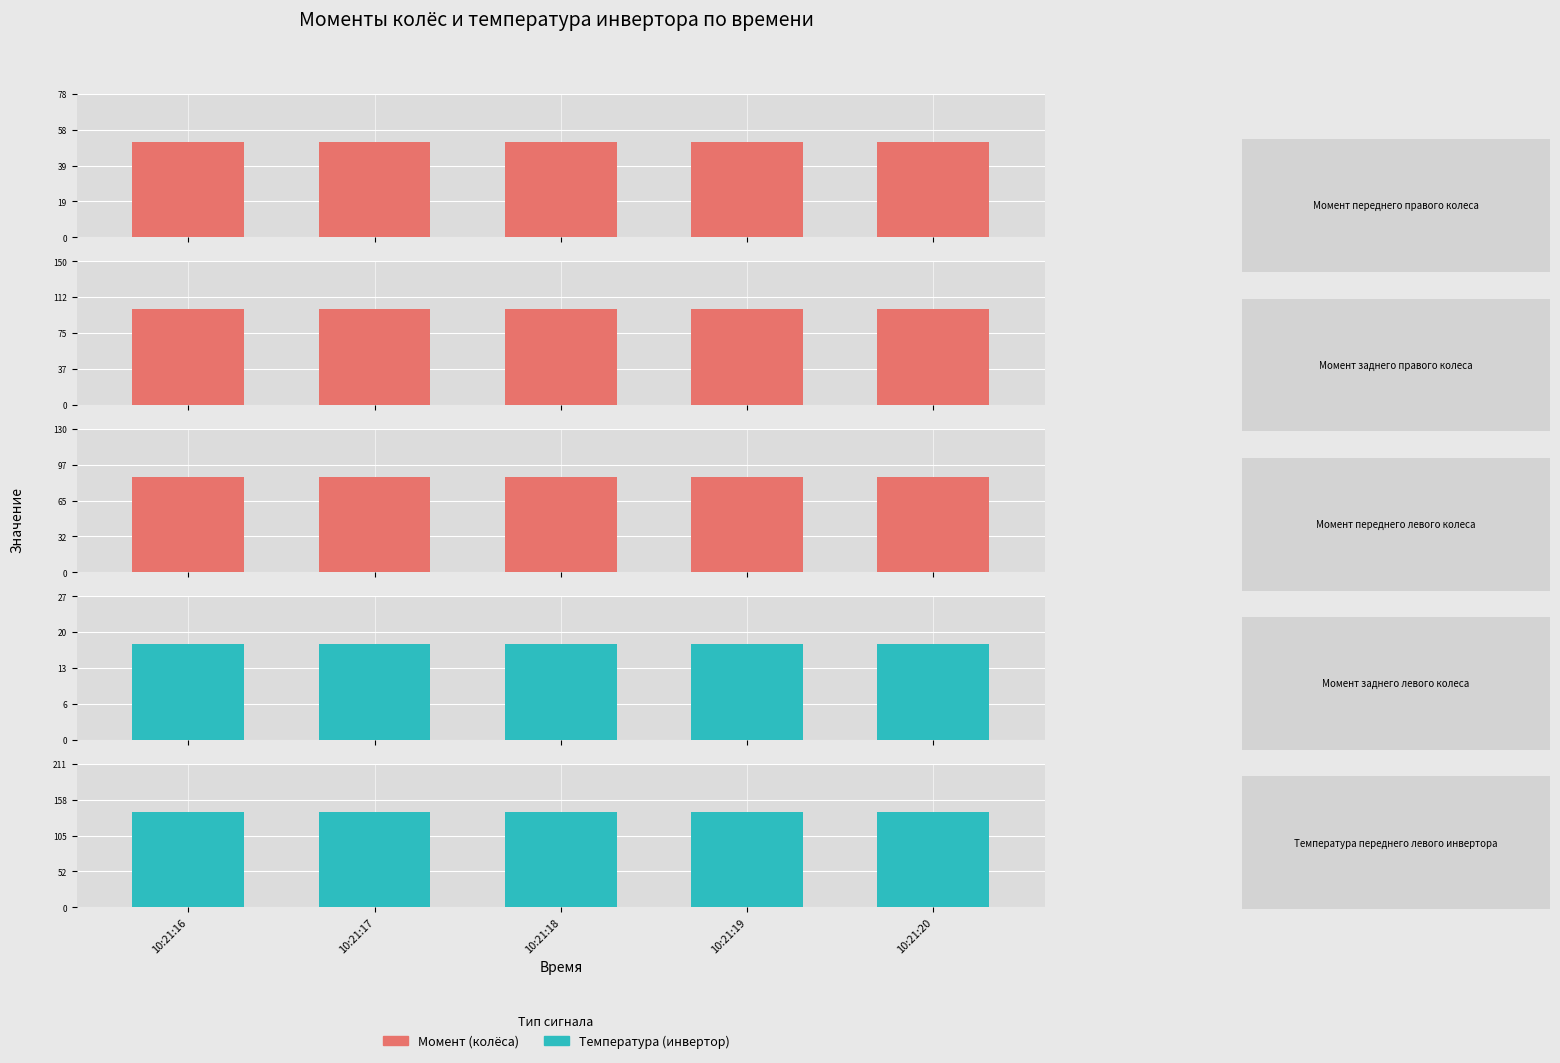

How many groups of bars are there?

5